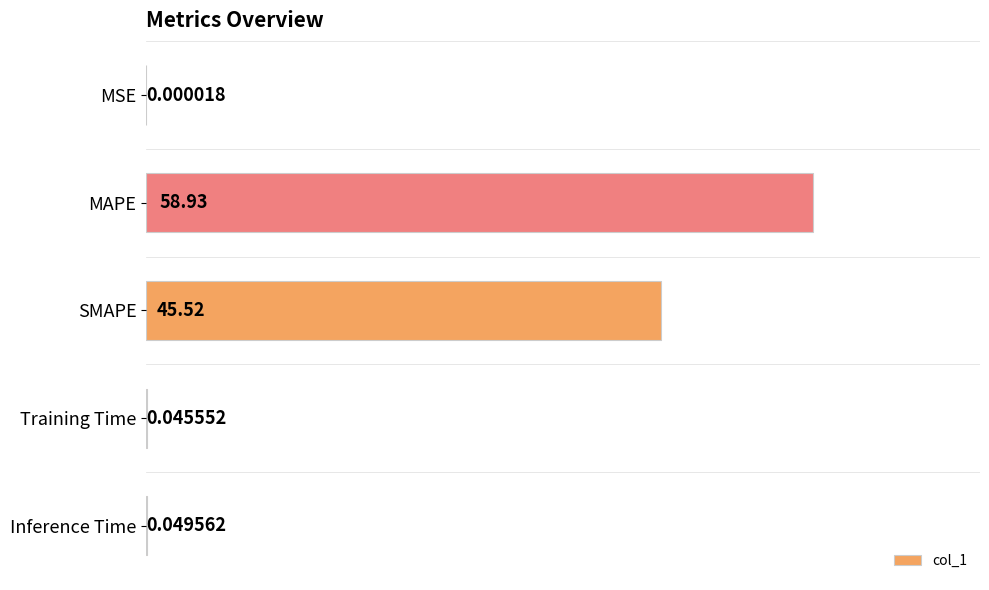

What is the maximum value shown in the chart?

58.9